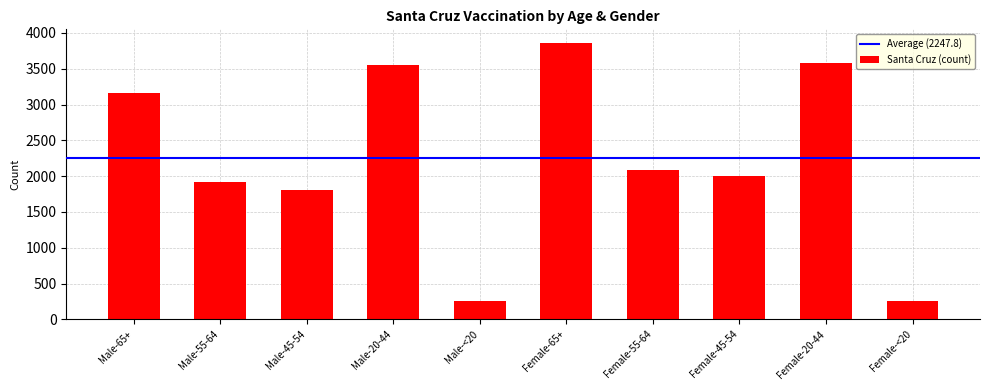

What is the label of the 4th bar from the left?

Male-20-44